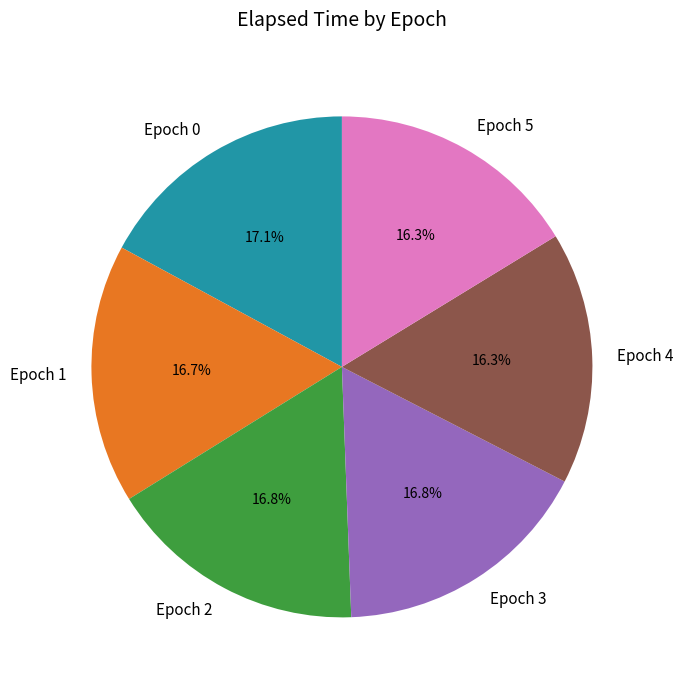

Is there a majority slice in this chart?

No